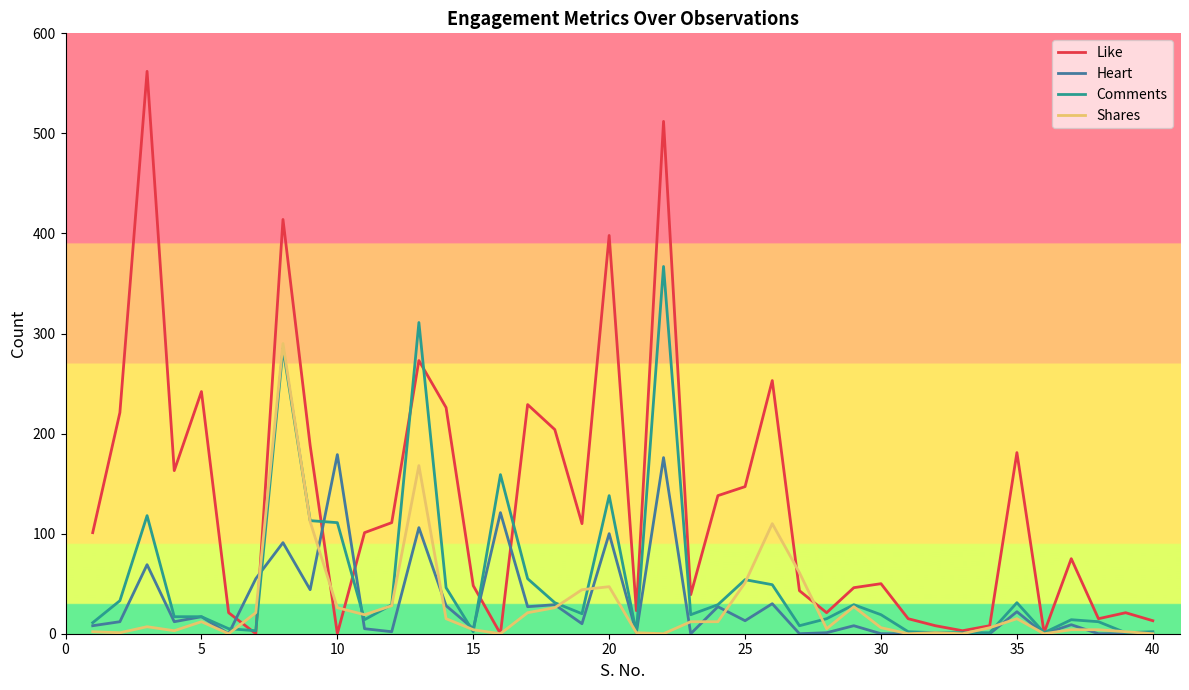

Which series has the largest range (max minus min)?

Like